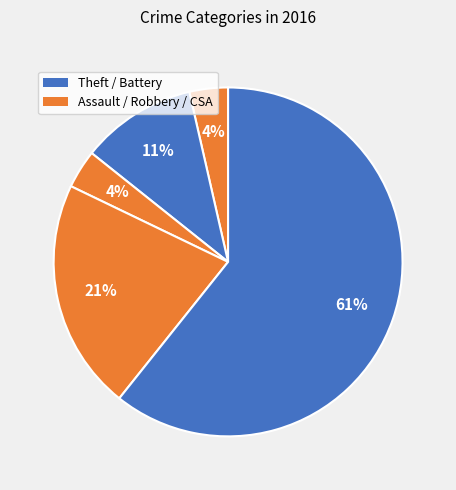

Is there any slice that represents more than half of the pie?

Yes